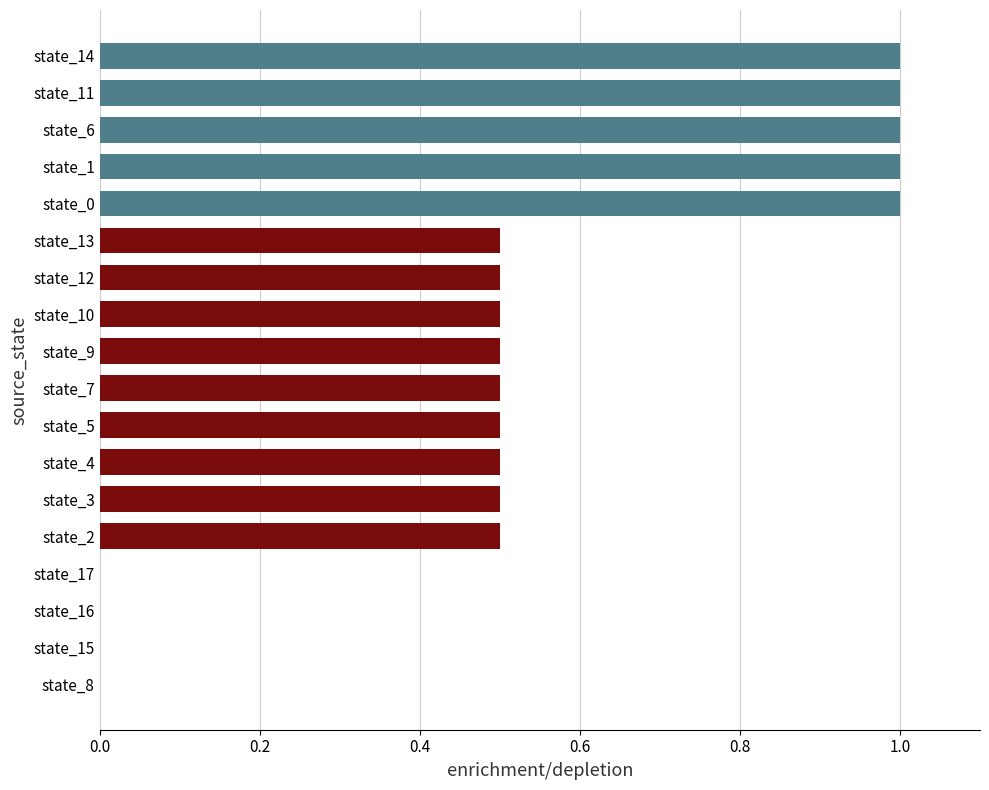

Which has a higher value, state_11 or state_17?

state_11